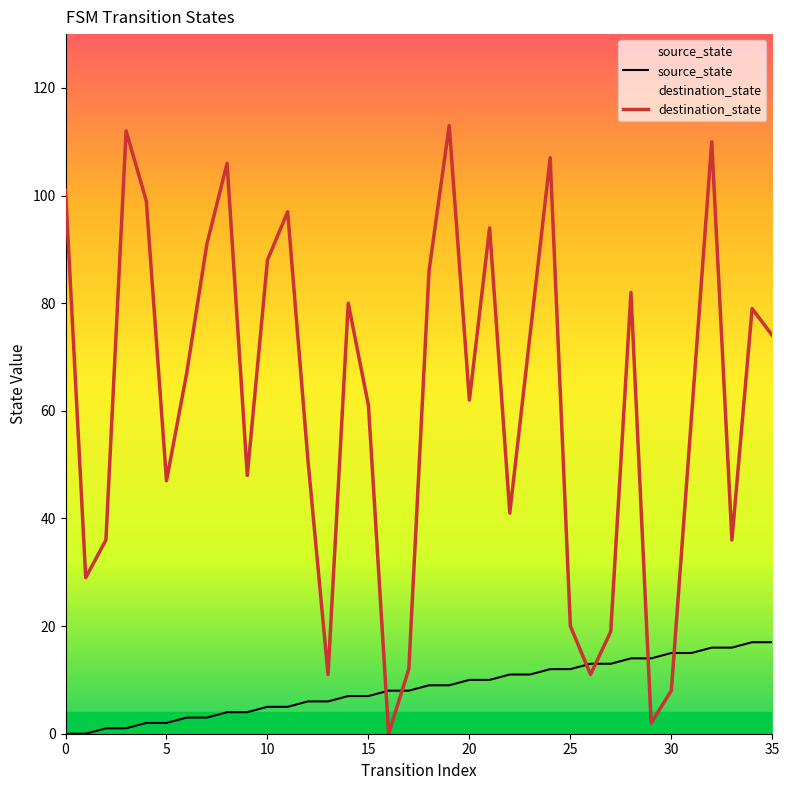

Which series ends up on top after the final intersection of source_state and destination_state?

destination_state